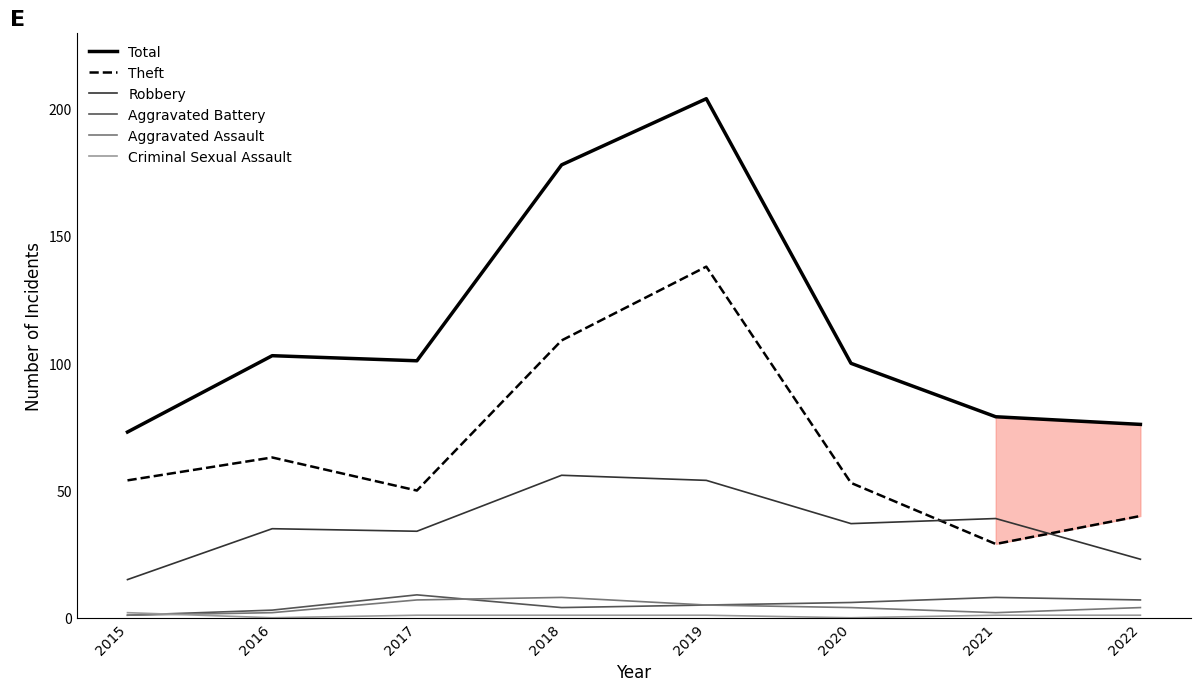

True or false: Robbery and Total intersect in this chart.

False